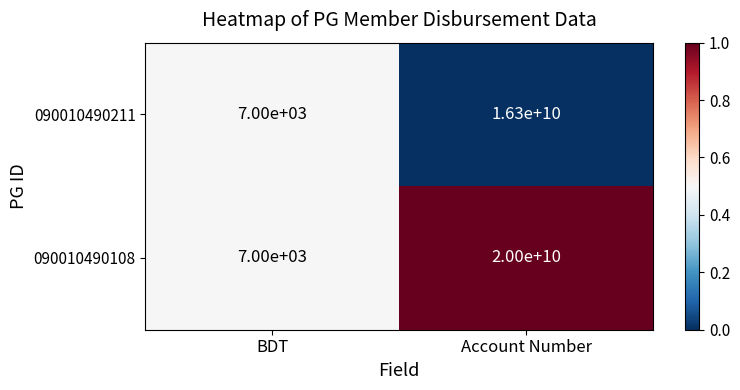

At which category is the sum across all series the highest?

Account Number